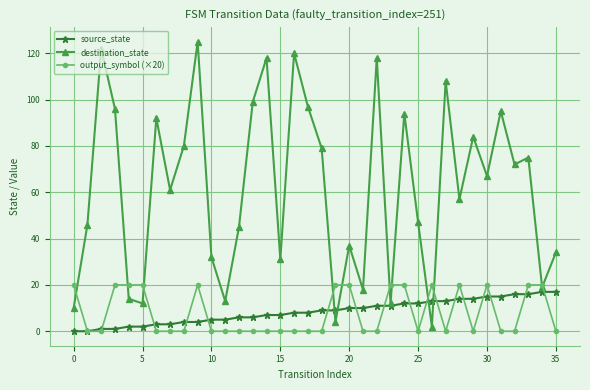

List the series in order of their peak value, lowest first.

source_state, output_symbol (×20), destination_state